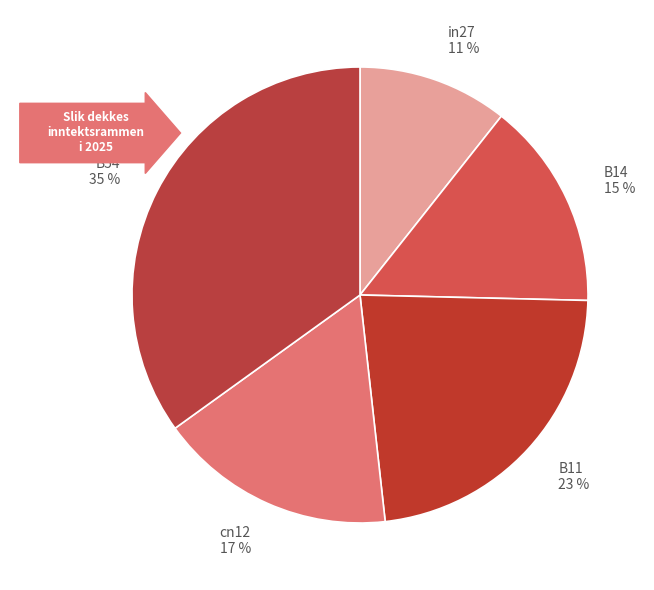

Is it true that cn12 is 25% of the pie?

False